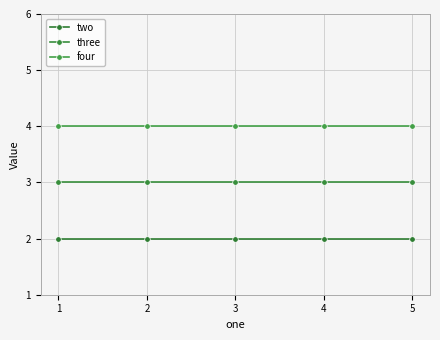

Reading left to right, transcribe all the data shown in this chart.

two: 1=2	2=2	3=2	4=2	5=2
three: 1=3	2=3	3=3	4=3	5=3
four: 1=4	2=4	3=4	4=4	5=4